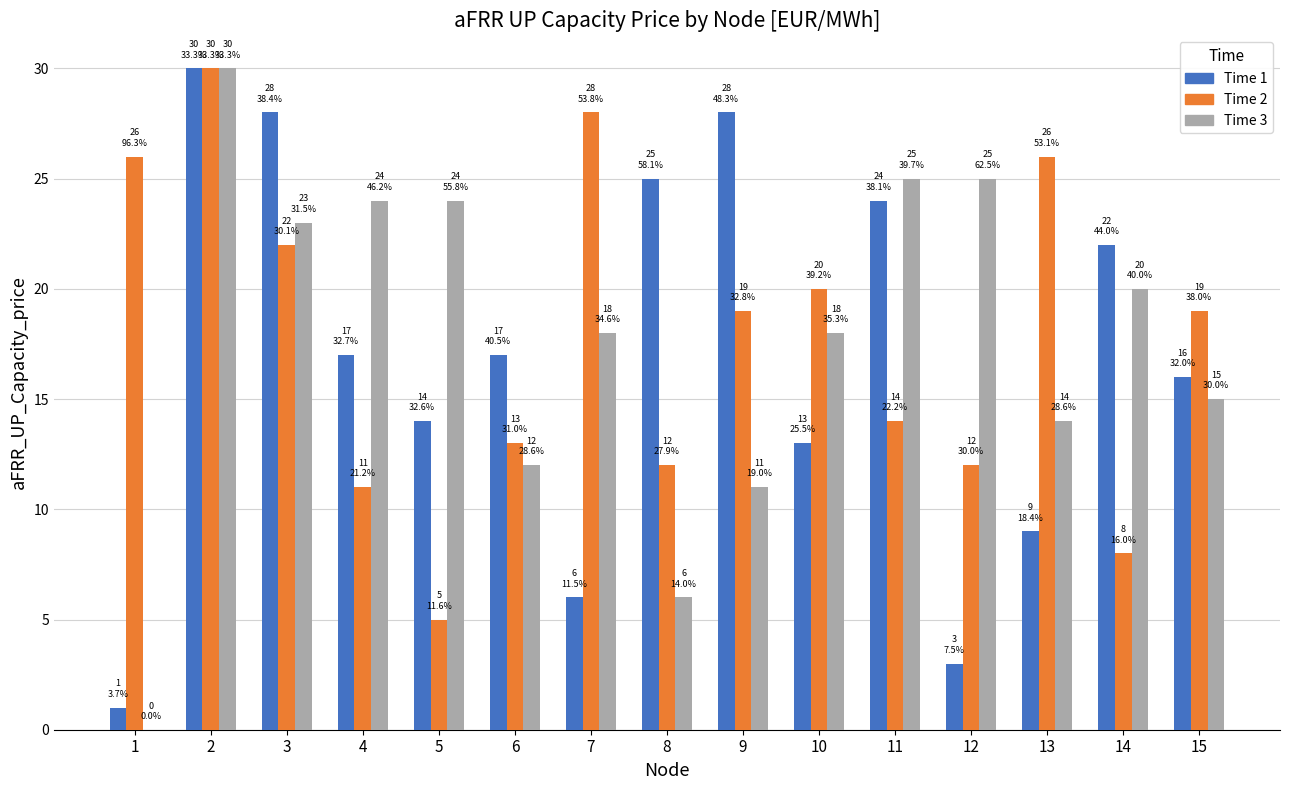

Reading left to right, extract all data points from this chart.

Time 1: 1	30	28	17	14	17	6	25	28	13	24	3	9	22	16
Time 2: 26	30	22	11	5	13	28	12	19	20	14	12	26	8	19
Time 3: 0	30	23	24	24	12	18	6	11	18	25	25	14	20	15